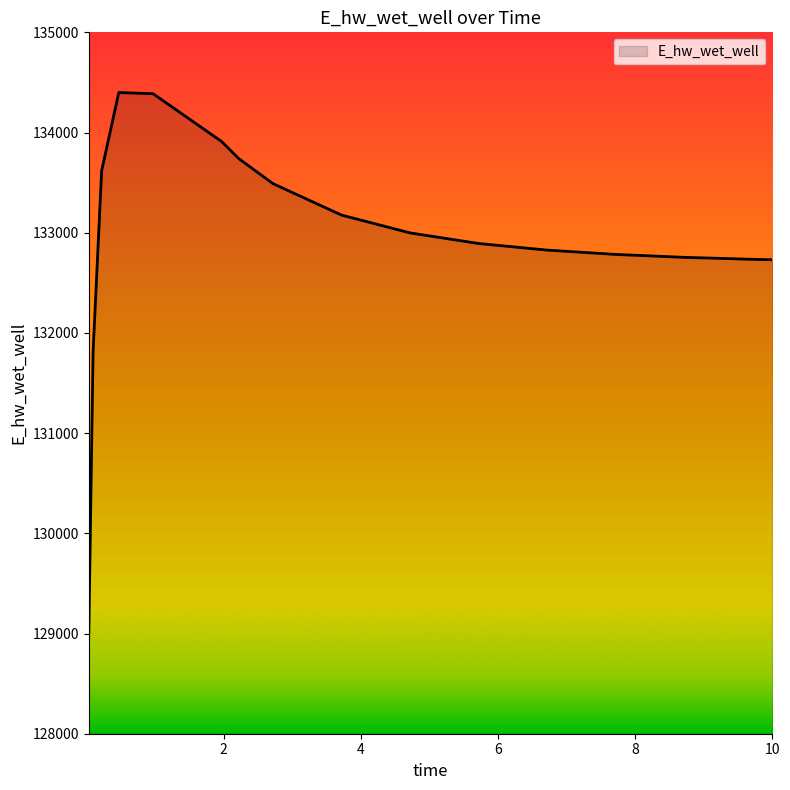

Count the number of data series in this chart.

1